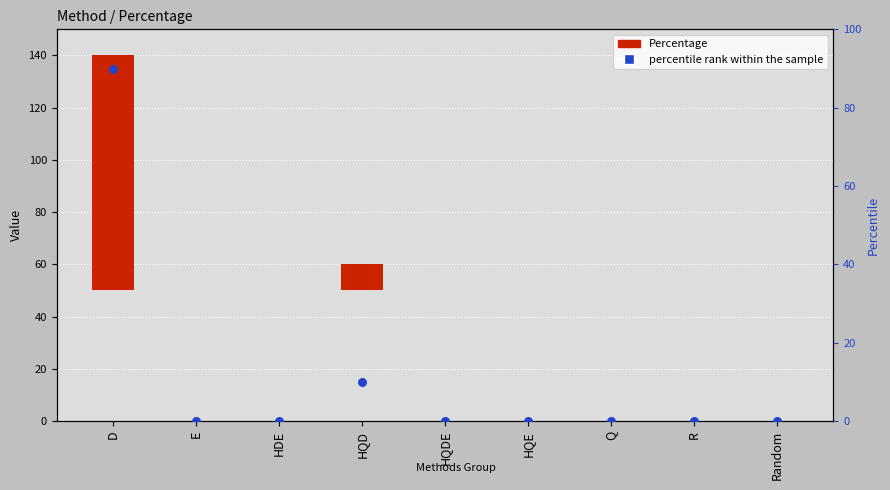

Which series contains the lowest Y value?

Percentage